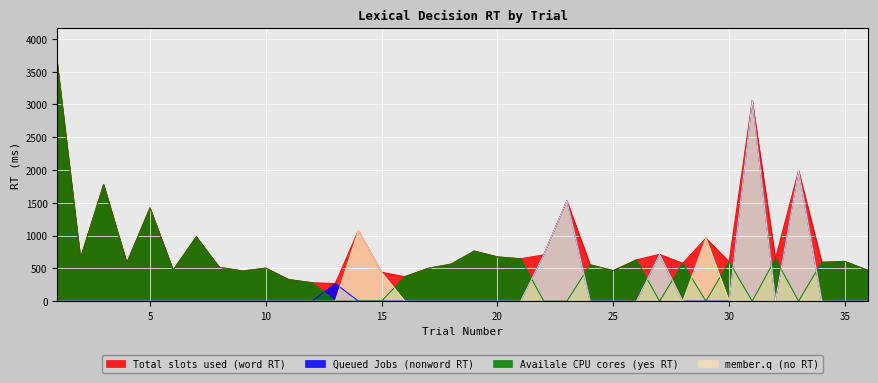

True or false: Queued Jobs (nonword RT) and Total slots used (word RT) intersect in this chart.

False